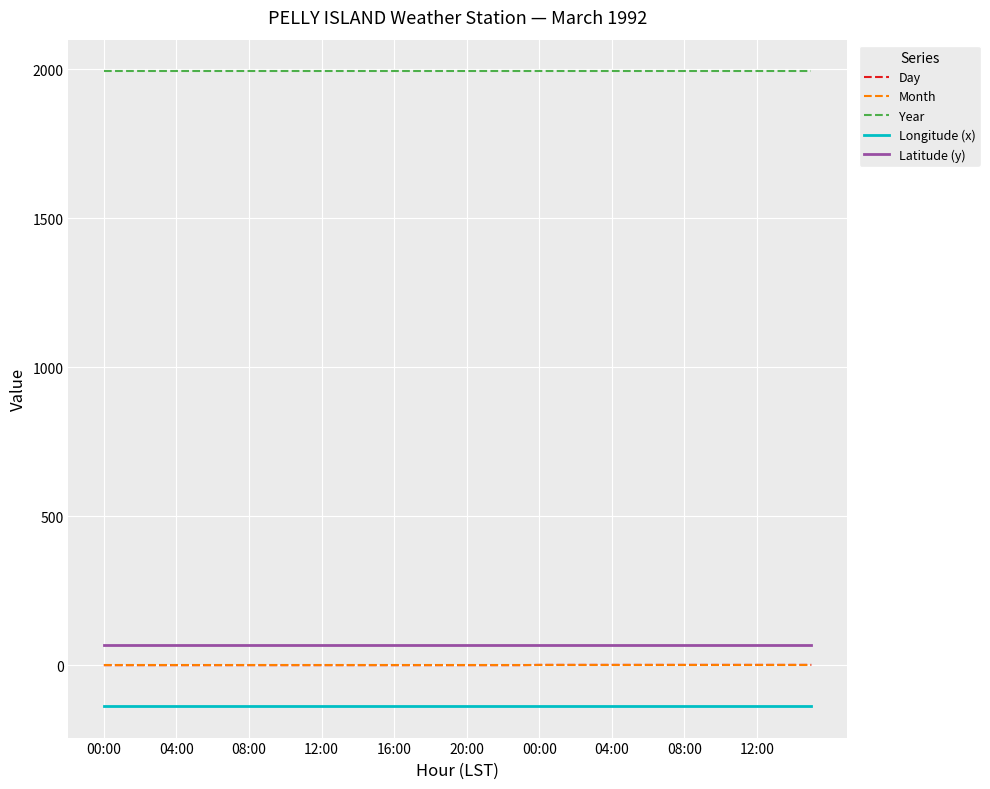

What is the lowest value of the Year series?

1992.0